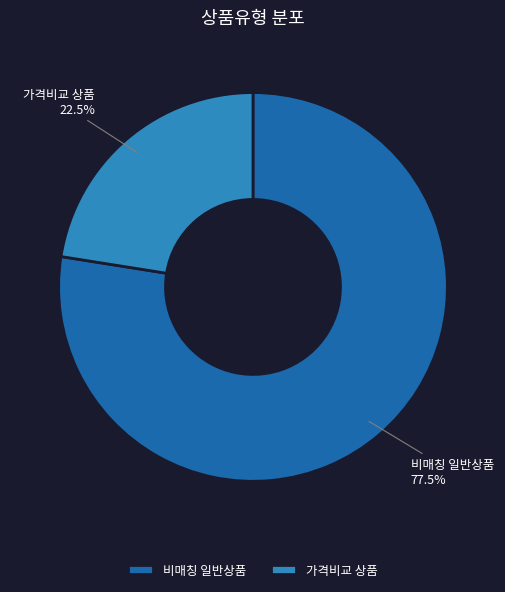

Which has a higher value, 비매칭 일반상품 or 가격비교 상품?

비매칭 일반상품